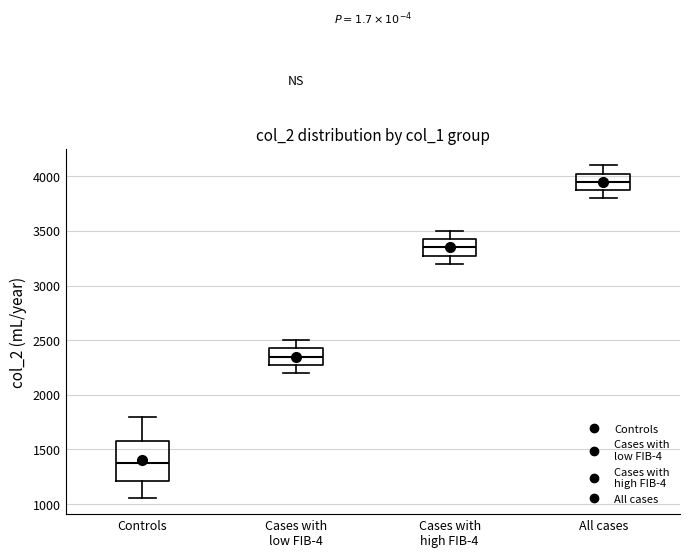

Comparing the boxes themselves (not the whiskers), which one is the tallest?

Controls